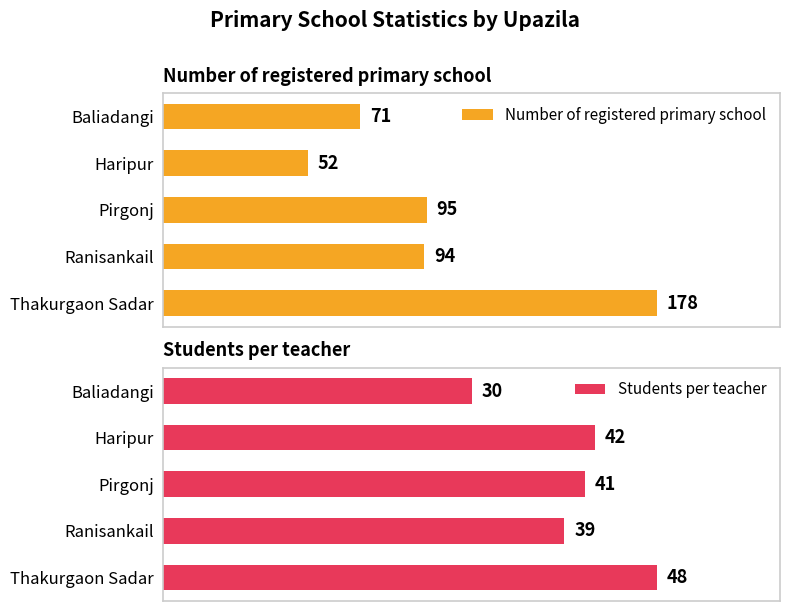

At which label is Number of registered primary school closest to 115?

Pirgonj